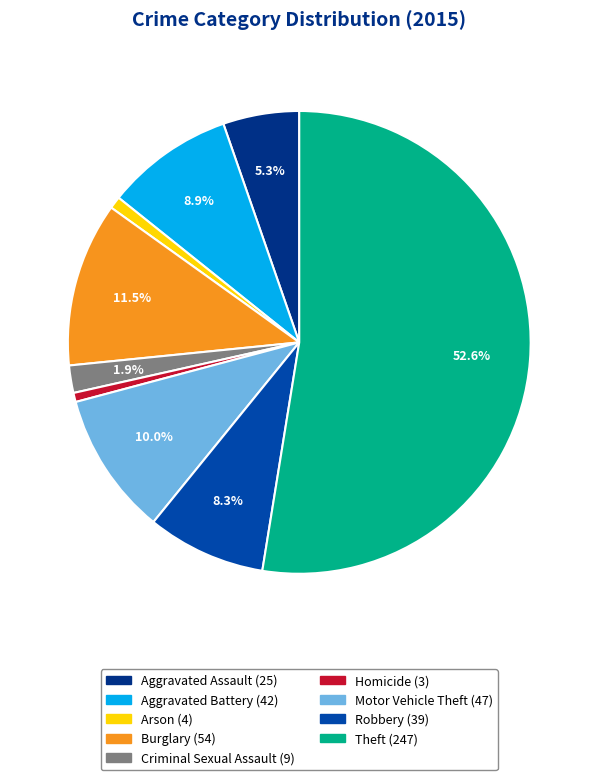

To the nearest percent, what portion does Motor Vehicle Theft represent?

10%